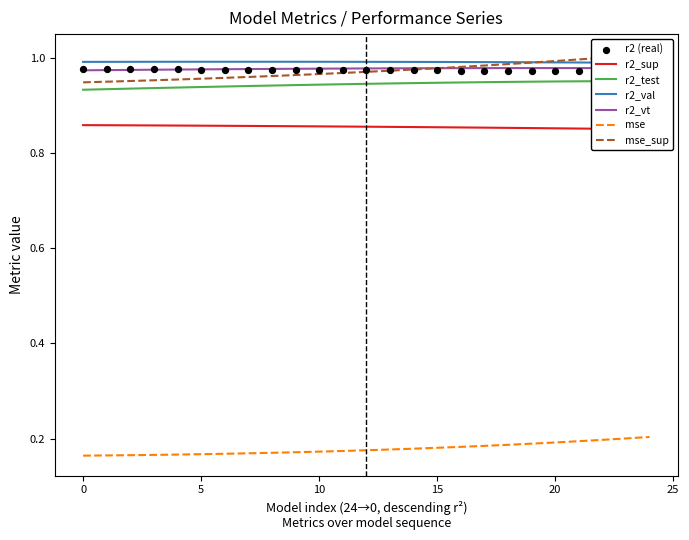

Which series reaches the minimum Y coordinate?

mse